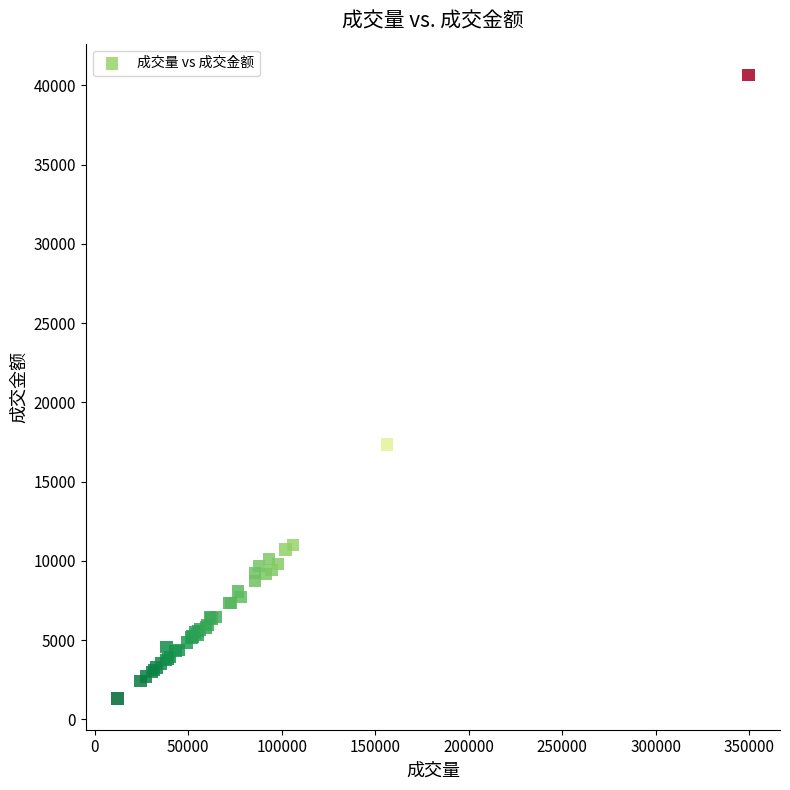

What Y value in the scatter plot is closest to 20989?

17347